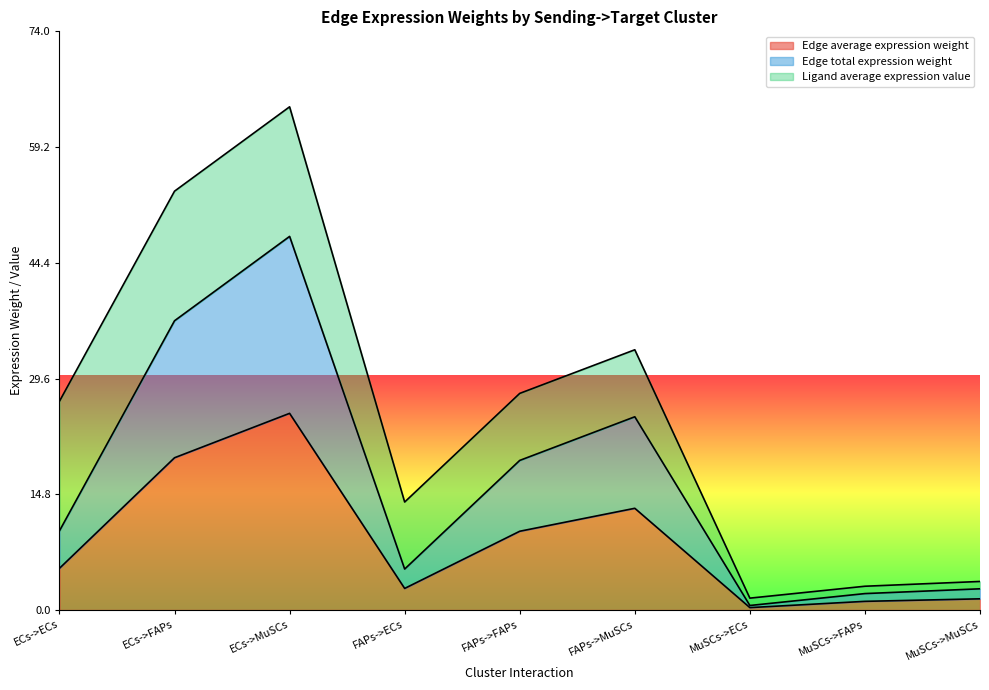

What is the total value across all series at ECs->FAPs?

53.6